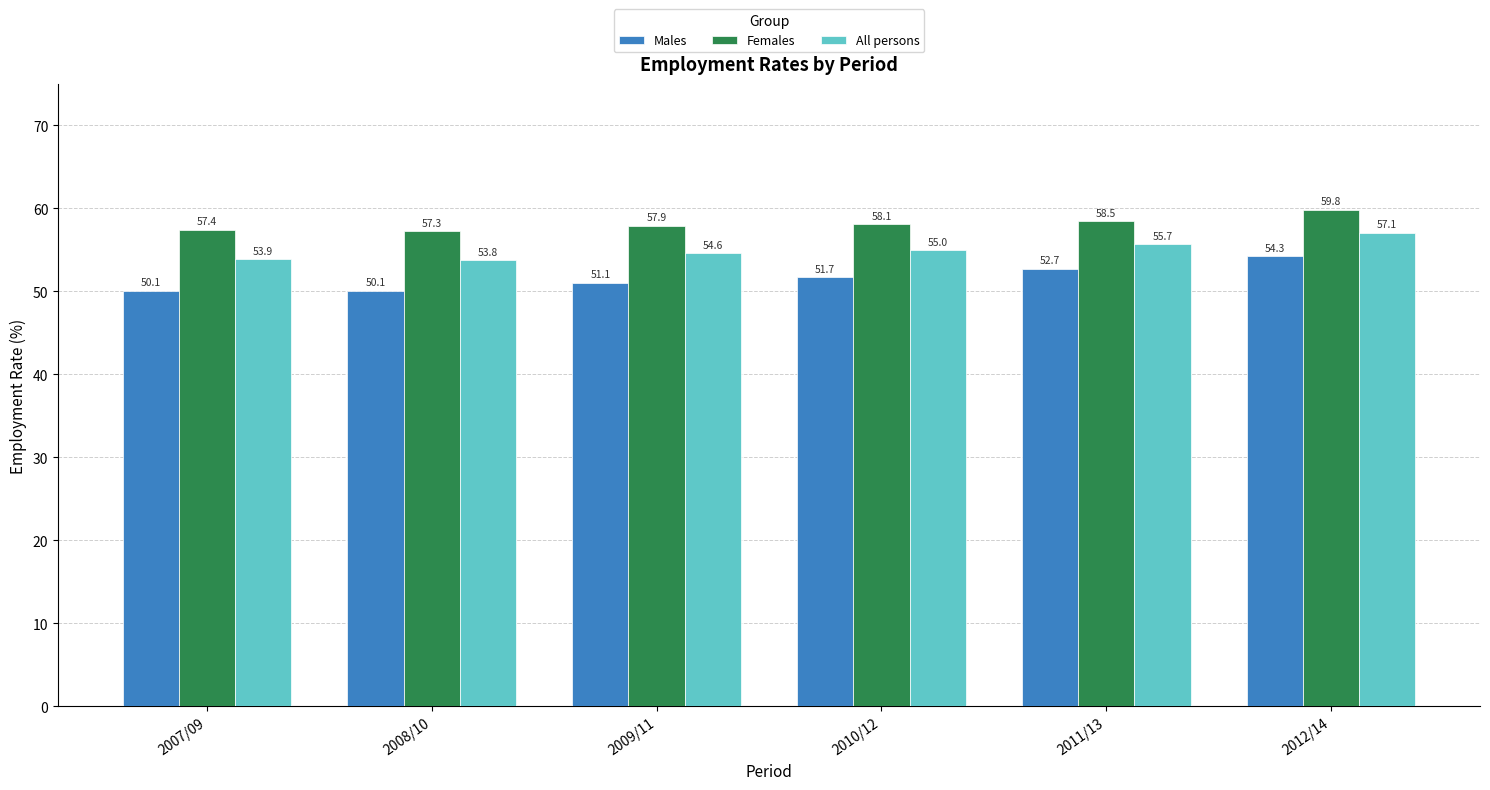

Is it true that Males equals 75.7 at 2007/09?

False